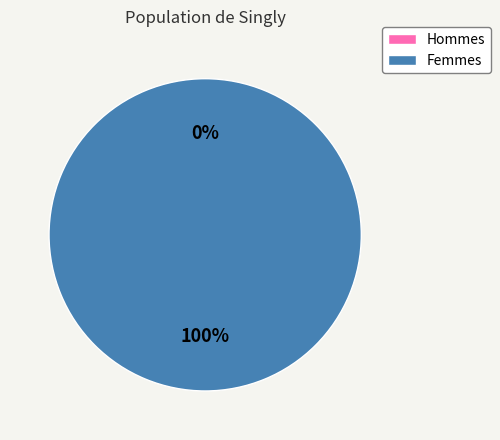

Which slice is the largest?

1